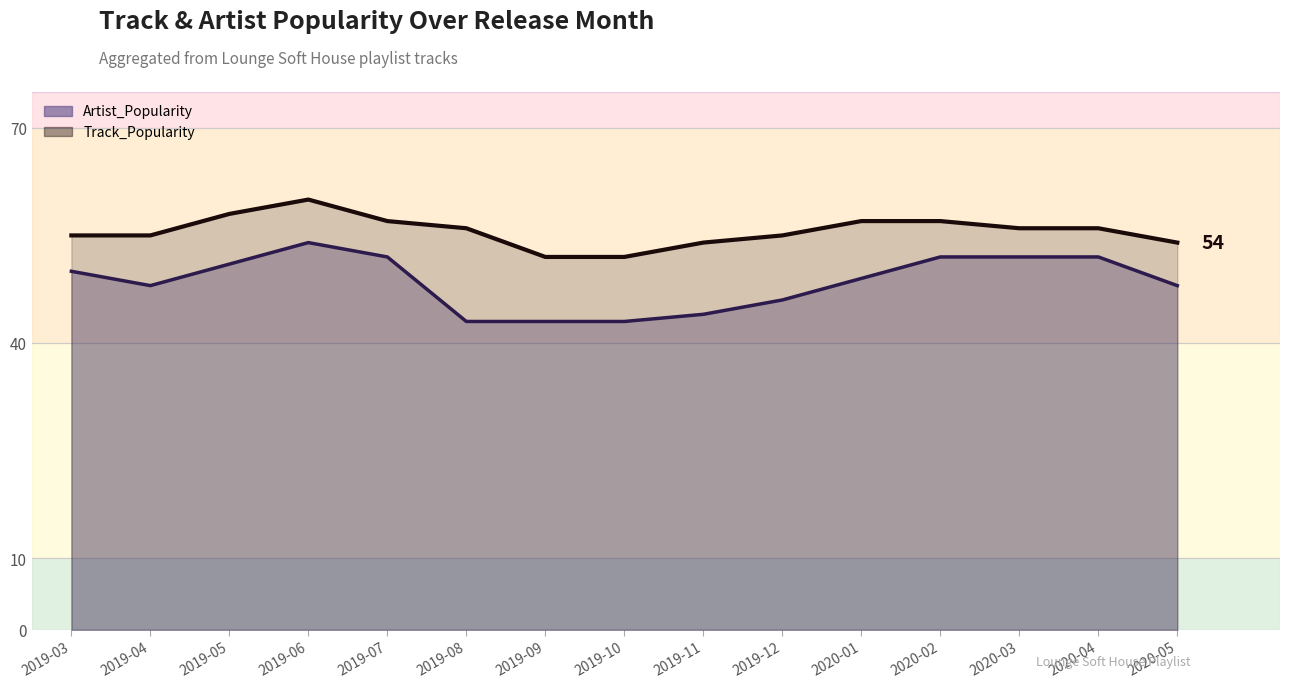

The Artist_Popularity series shows 30 at 2019-06. True or false?

False